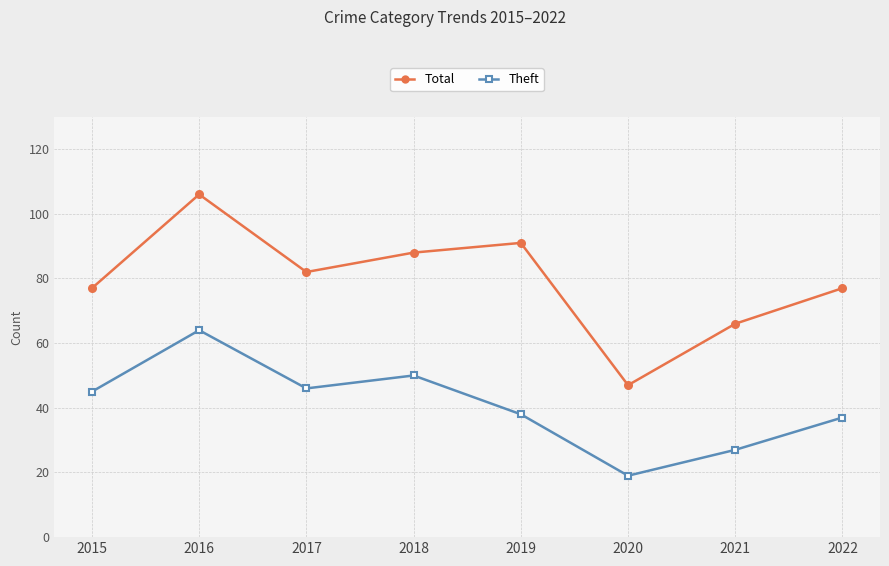

What value does the Total series have at 2022, to the nearest 10?

80